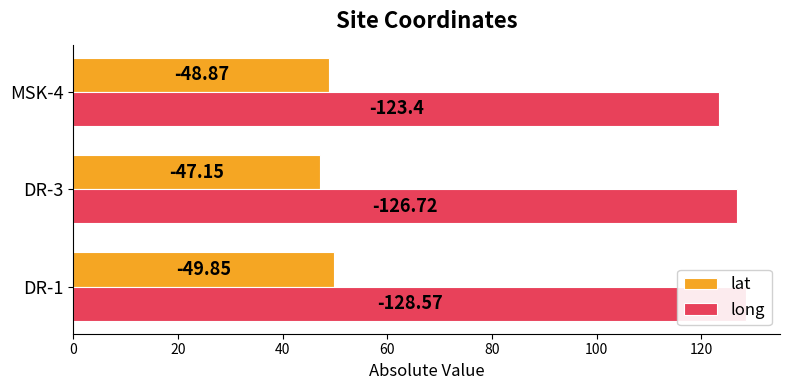

How many data points does each series have?

3